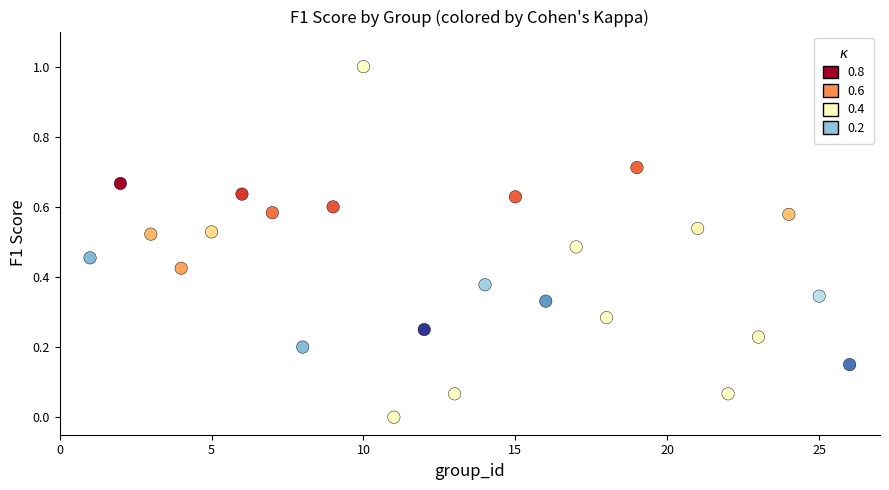

What is the range of Y values (max minus min)?

1.0